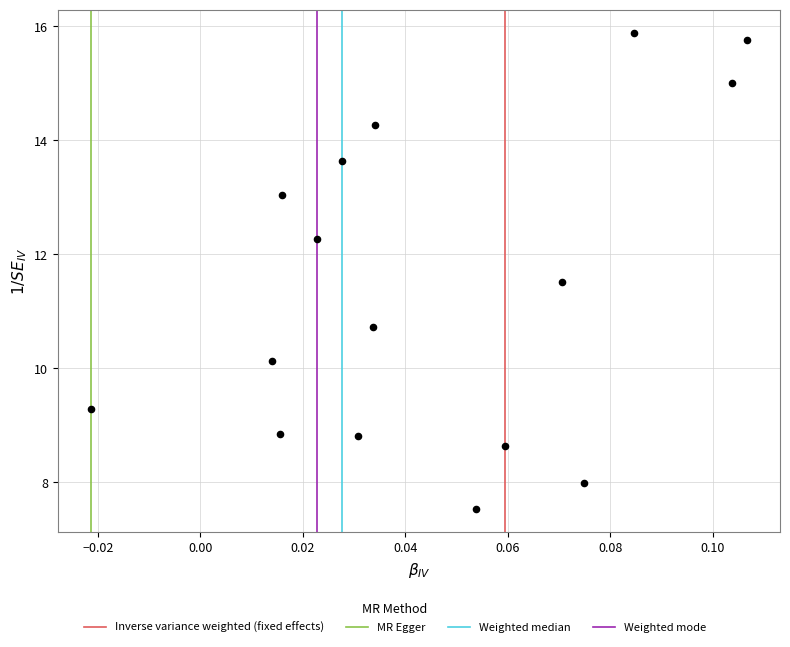

What is the range of Y values (max minus min)?

8.3